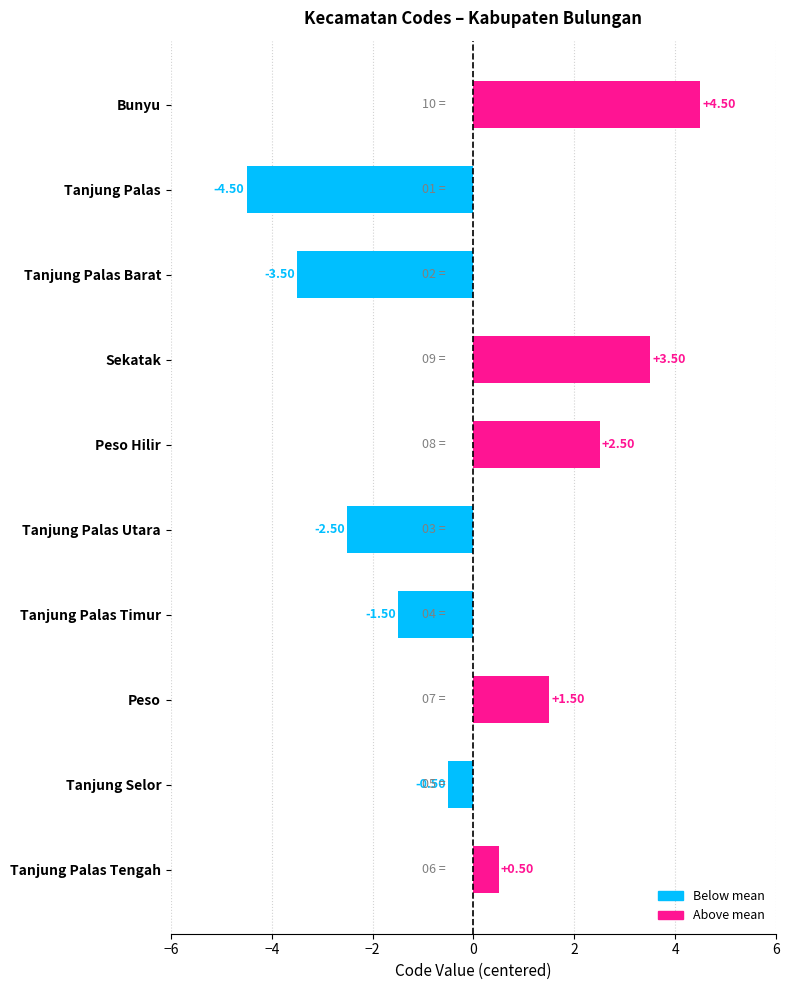

Rank the categories by value from highest to lowest.

Bunyu, Sekatak, Peso Hilir, Peso, Tanjung Palas Tengah, Tanjung Selor, Tanjung Palas Timur, Tanjung Palas Utara, Tanjung Palas Barat, Tanjung Palas